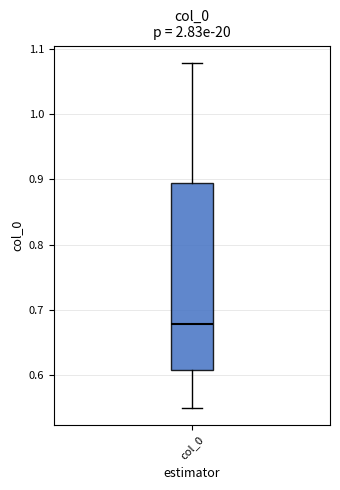

Where does the lower whisker of the box for col_0 end on the y-axis? The values are not printed on the chart, so give them approximately, as read against the axis.

0.55